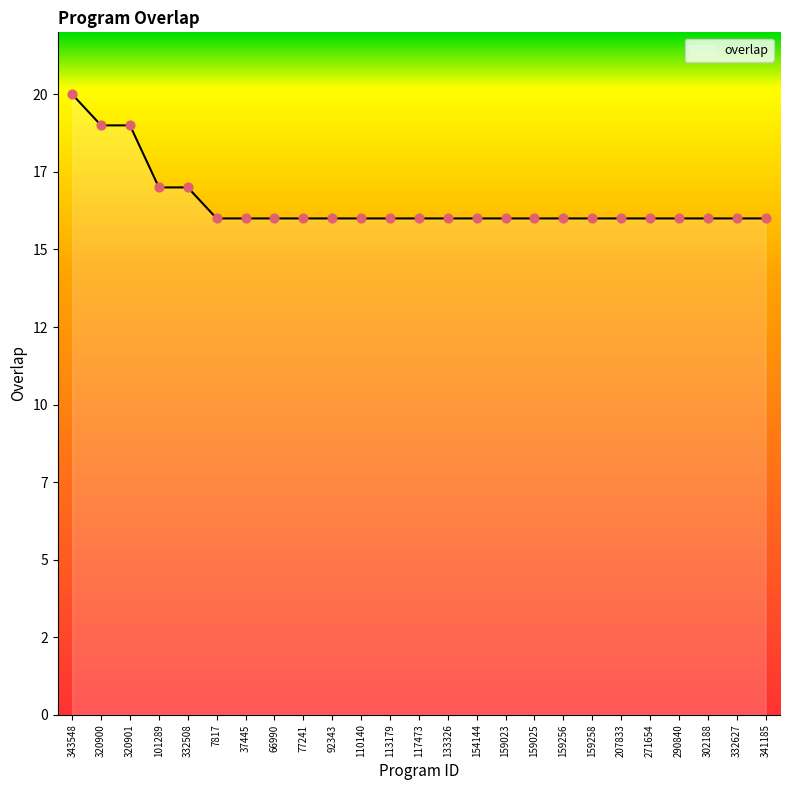

Between 113179 and 290840, which is larger?

113179